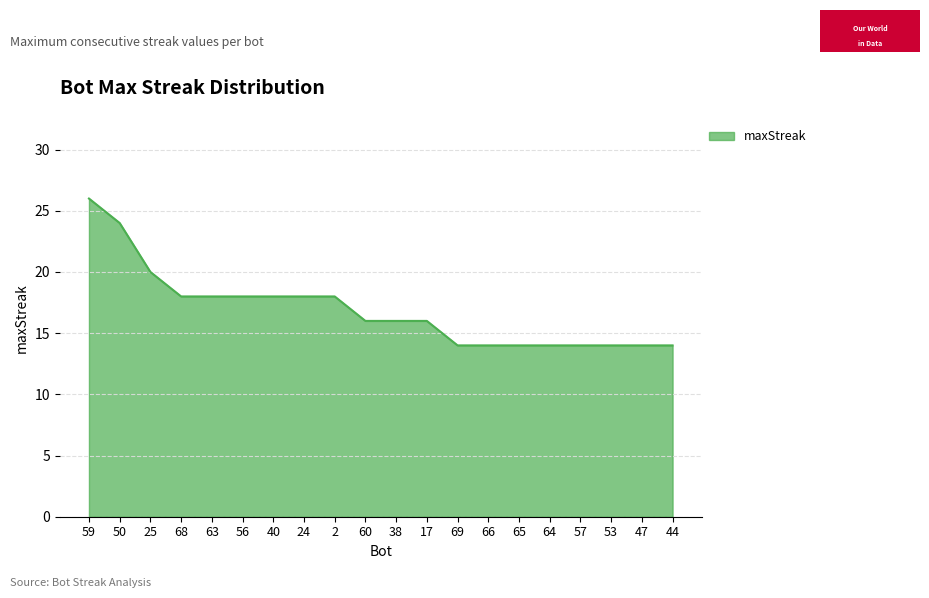

What position from the right is 65?

6